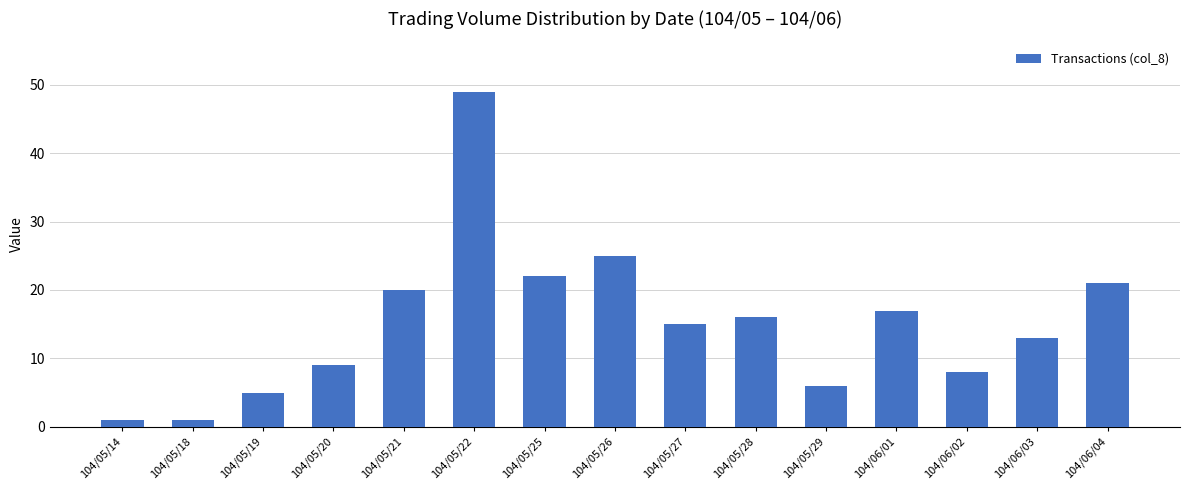

Does the chart contain any negative values?

No